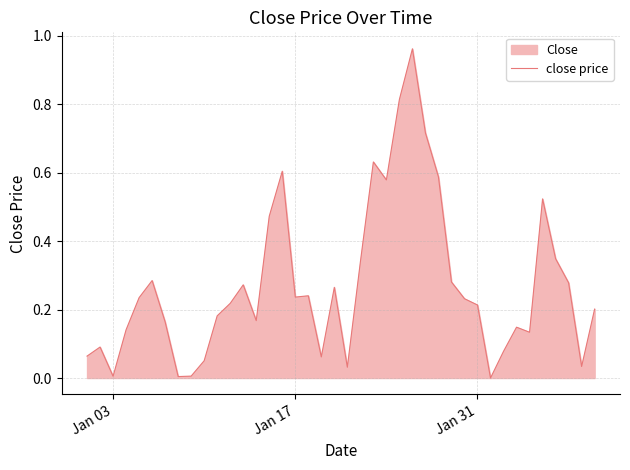

How many points are lower than both their immediate neighbors (excluding endpoints)?

10